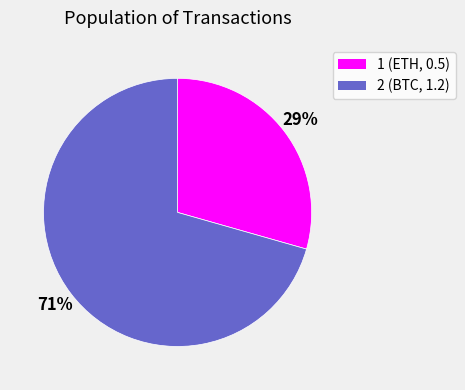

To the nearest percent, what is the combined percentage of 2 and 1?

100%